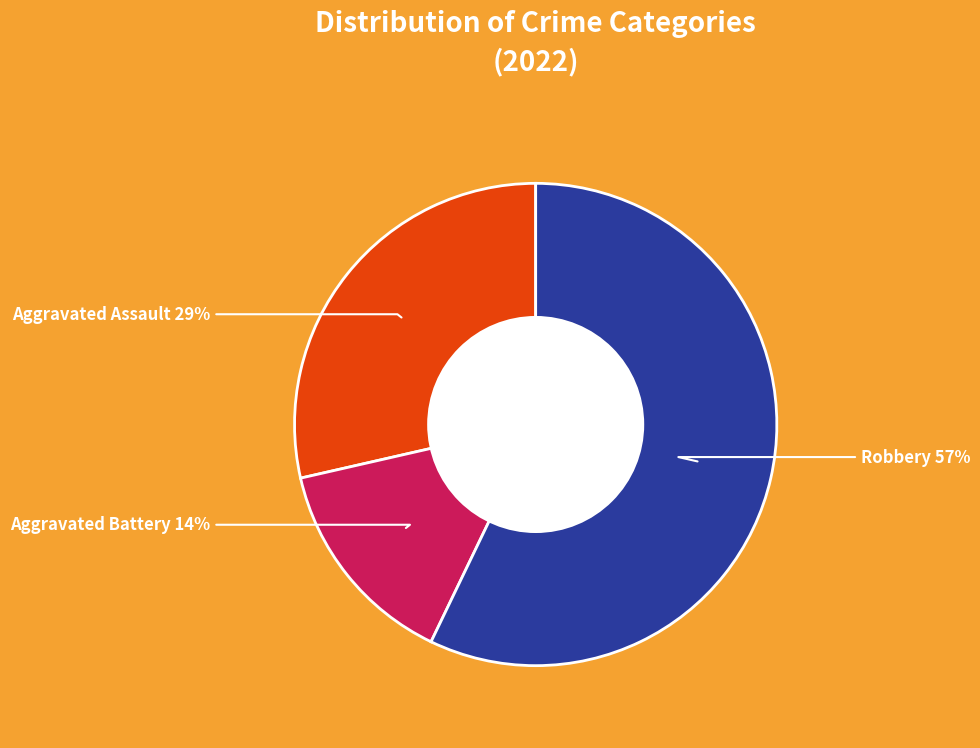

What is the smallest slice in the pie chart?

Aggravated Battery